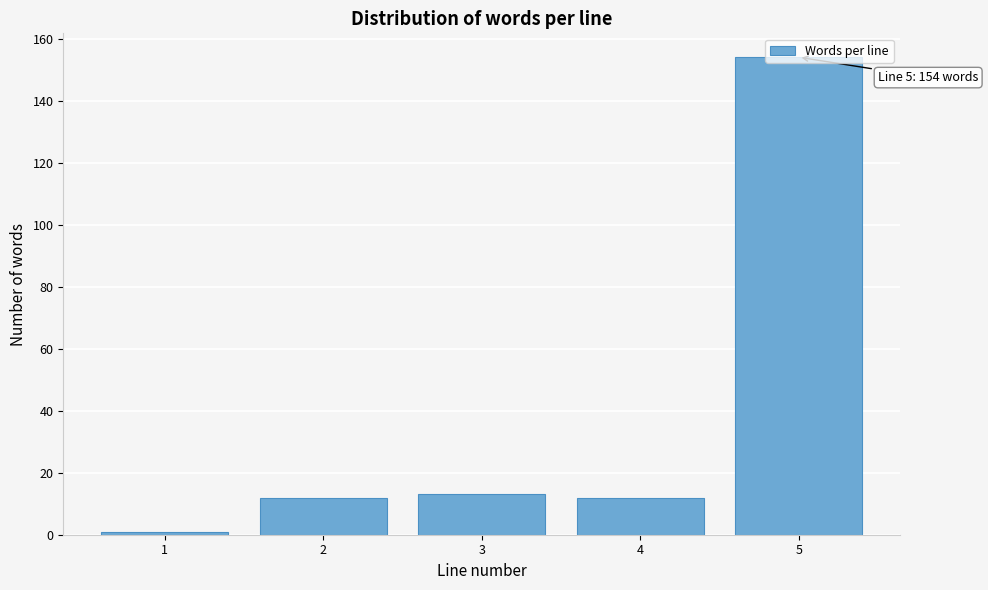

What is the value of the 4th bar from the left?

12